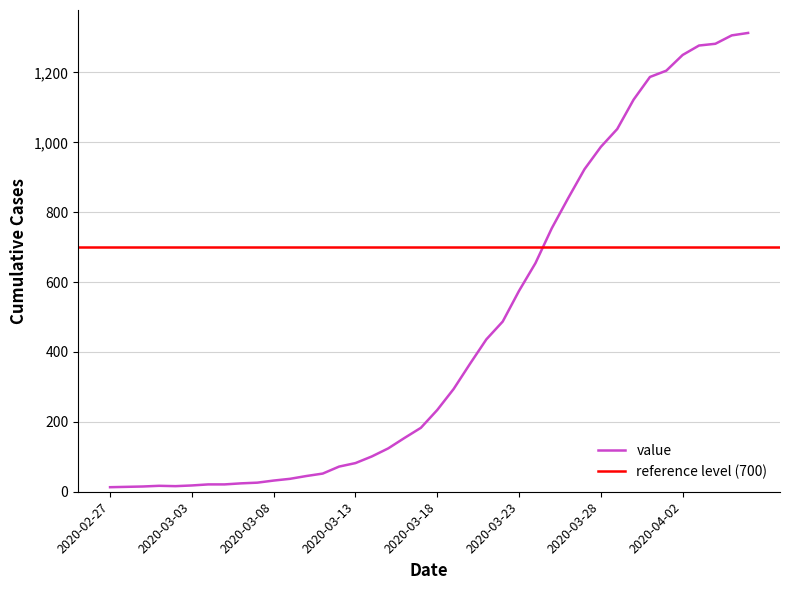

At which category does the data reach its first local peak?

2020-03-01